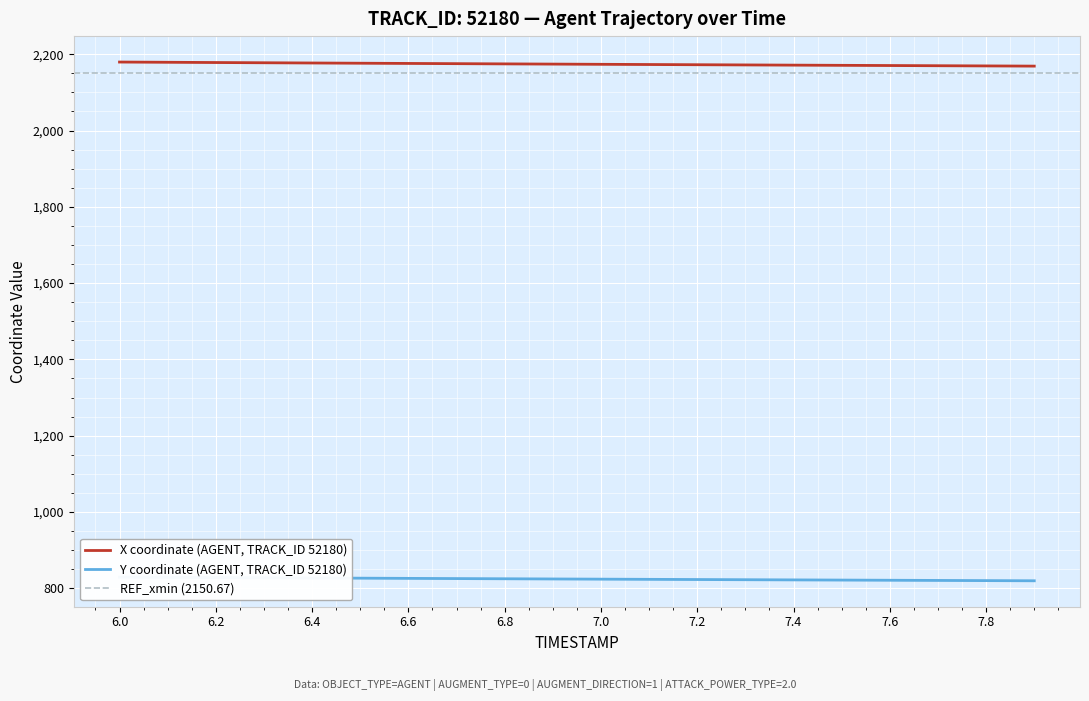

What is the label of the 1st point from the left?

6.0